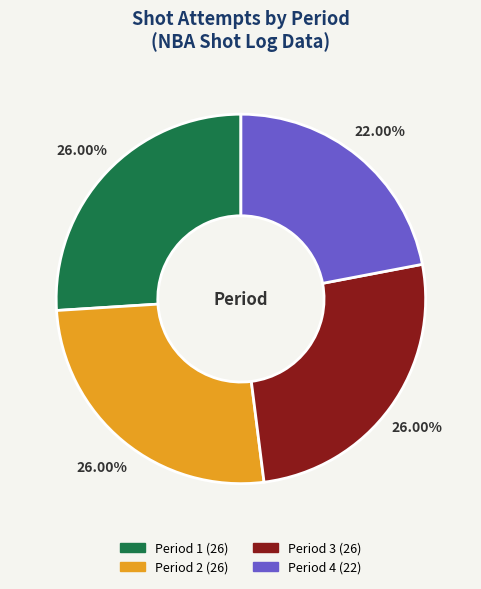

Is there a majority slice in this chart?

No